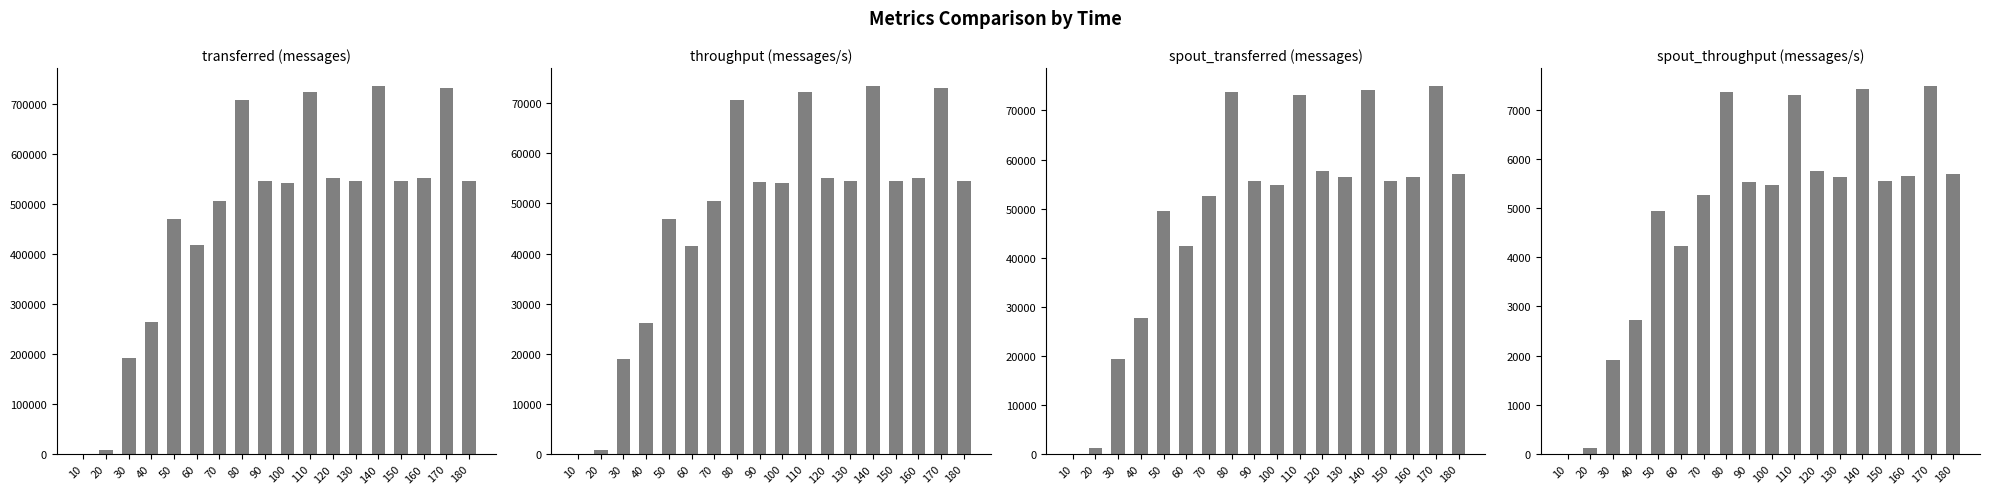

The transferred (messages) series shows 239396 at 60. True or false?

False